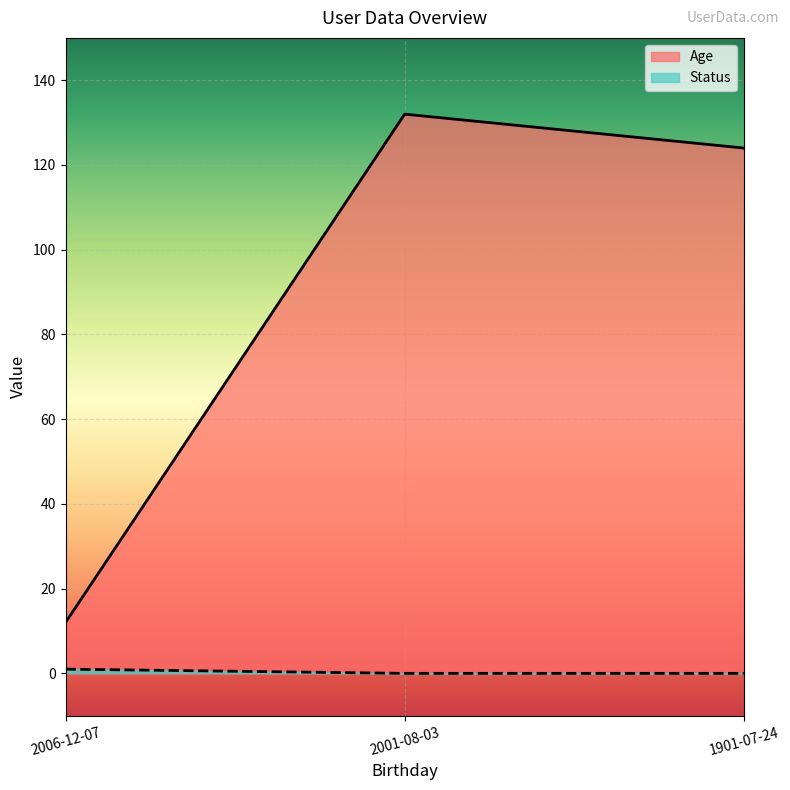

What is the maximum value shown in the chart?

132